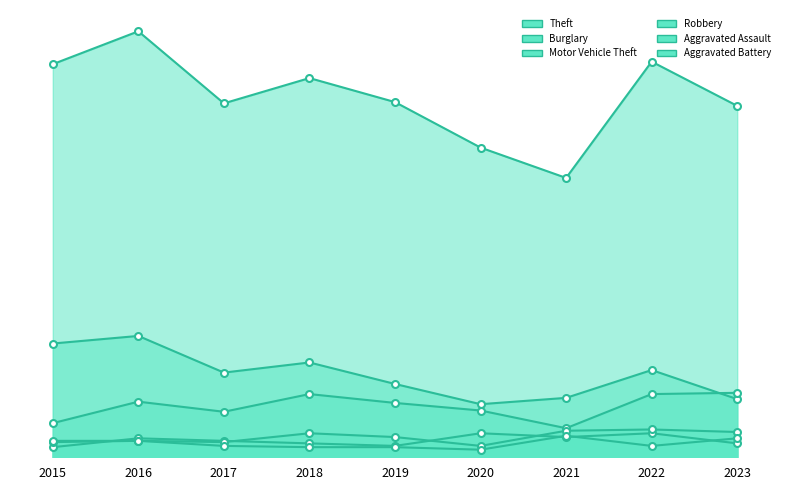

How many values in the Theft series exceed 281?

4